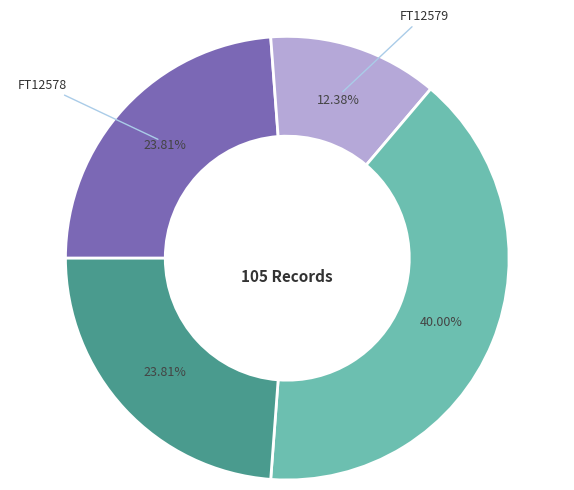

How many segments does this pie chart have?

4